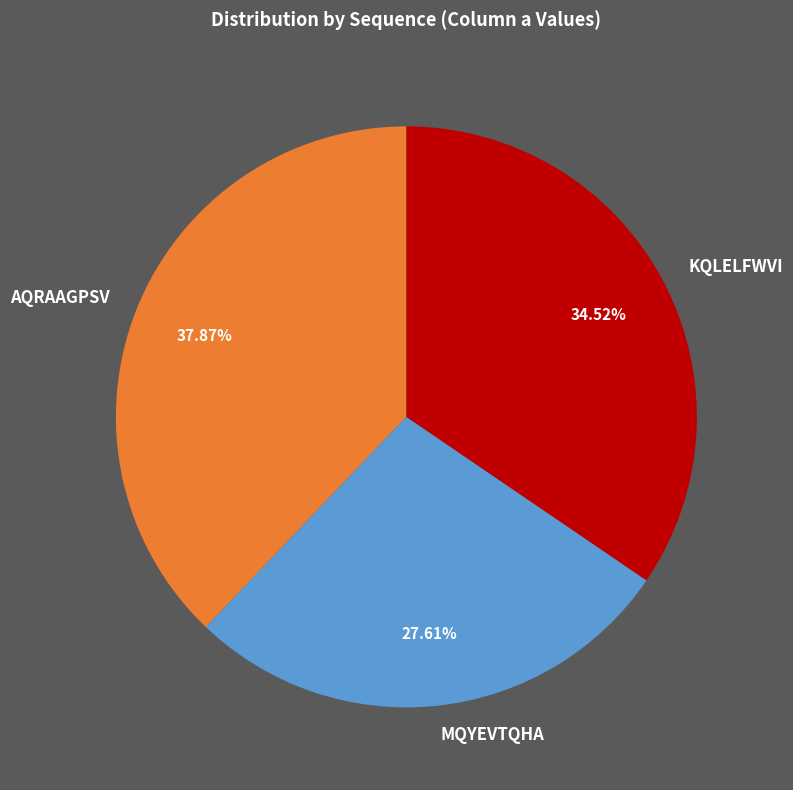

Does MQYEVTQHA represent more than half of the total?

No